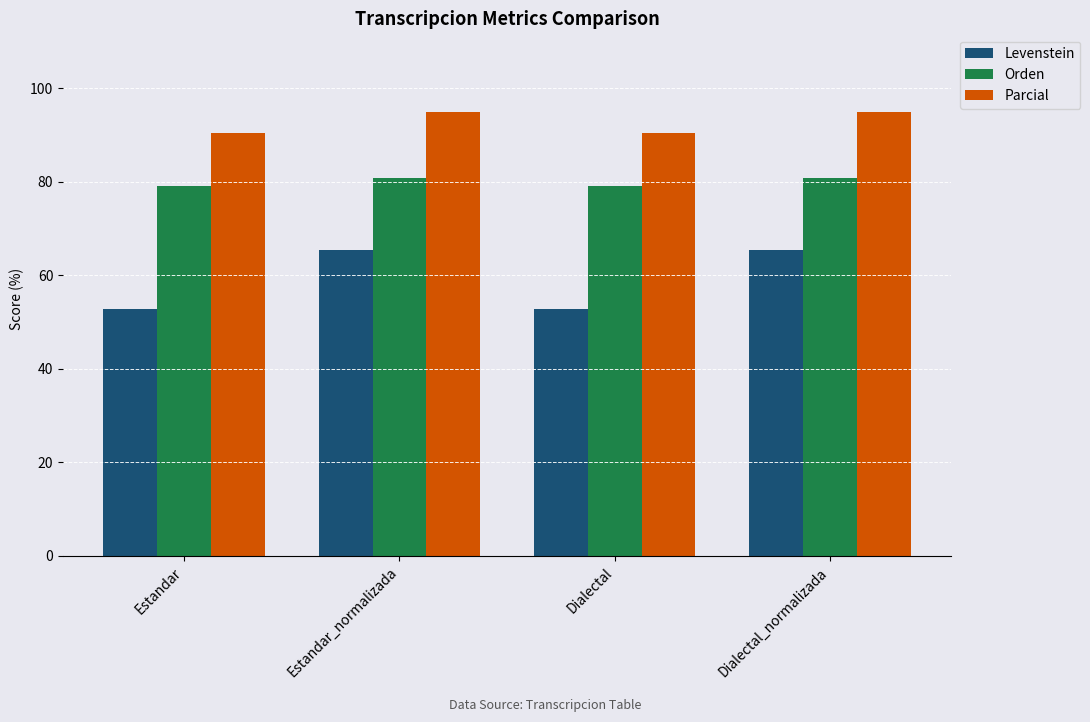

The Parcial series shows 95.0 at Dialectal_normalizada. True or false?

True